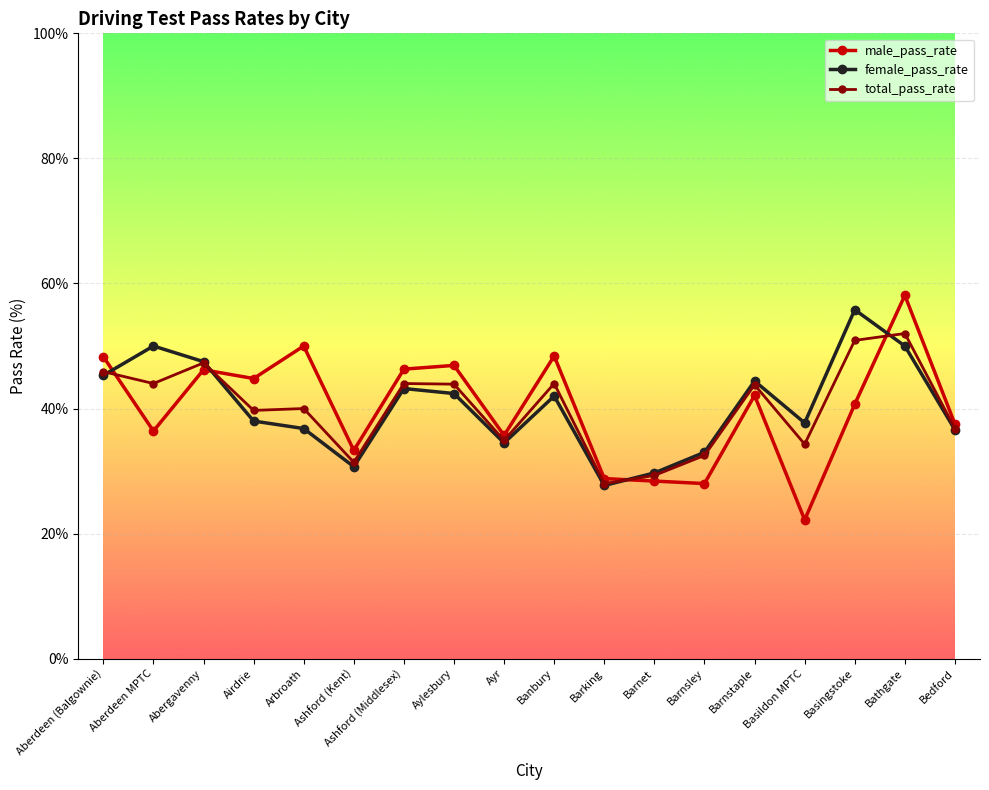

At Bathgate, list the series in order from smallest to largest.

female_pass_rate, total_pass_rate, male_pass_rate